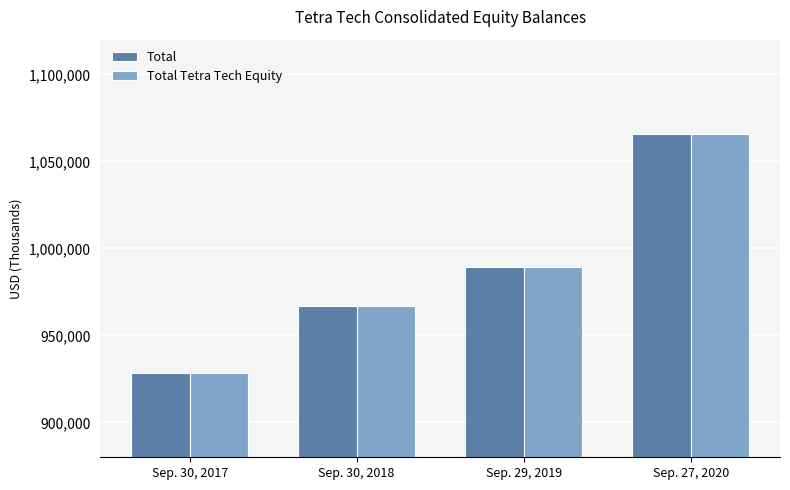

What is the sum of all Total values?

3951188